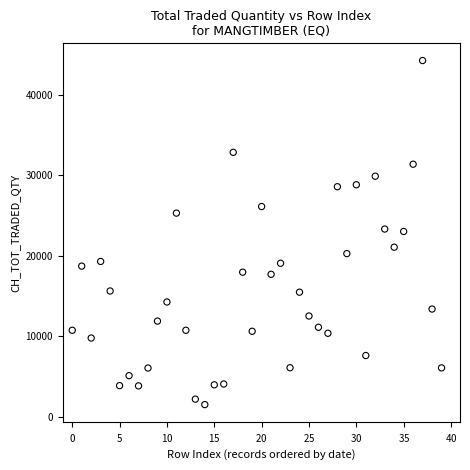

What is the range of Y values (max minus min)?

42805